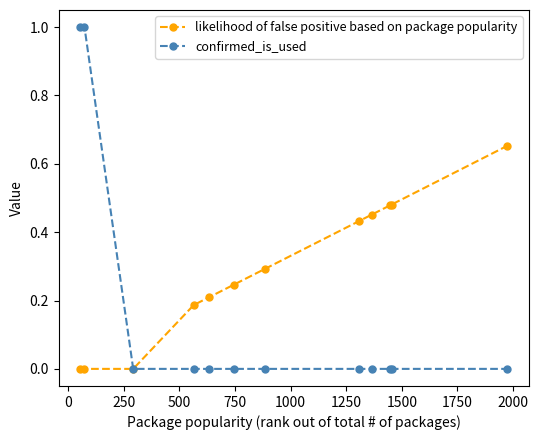

What is the maximum value shown in the chart?

1.0